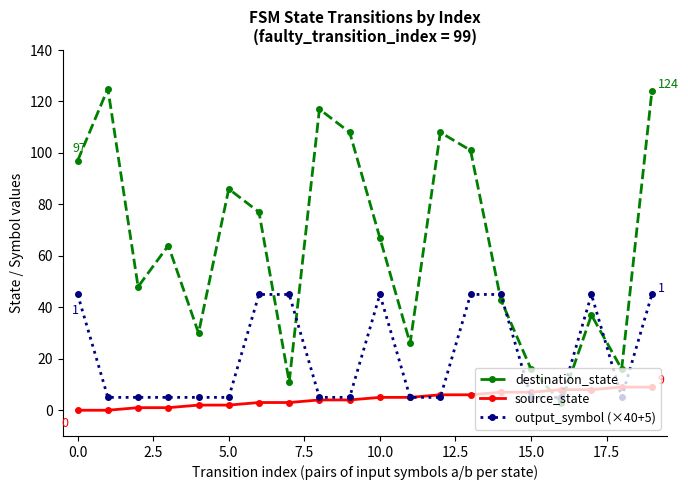

Which series has the largest range (max minus min)?

destination_state